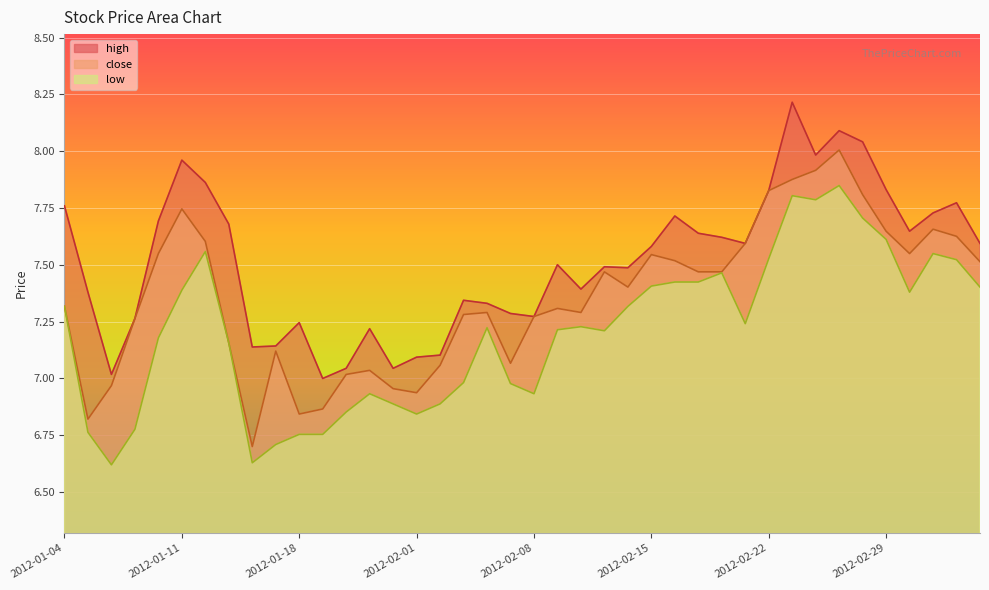

Where does the low series first go above 7?

2012-01-04